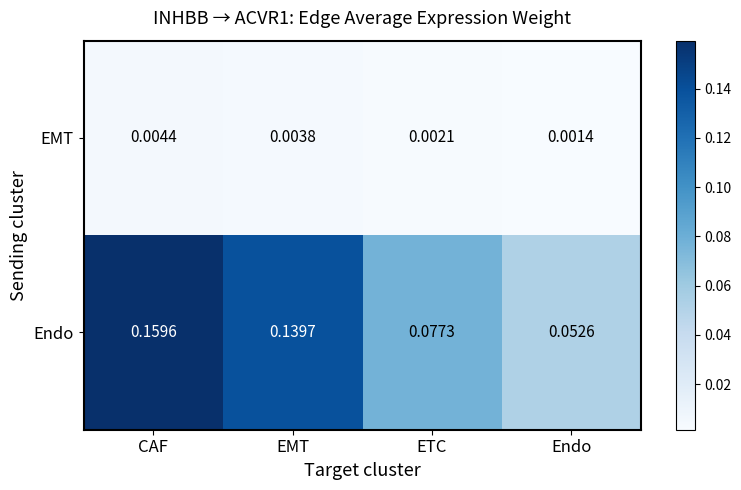

Which series has the widest spread of values?

Endo